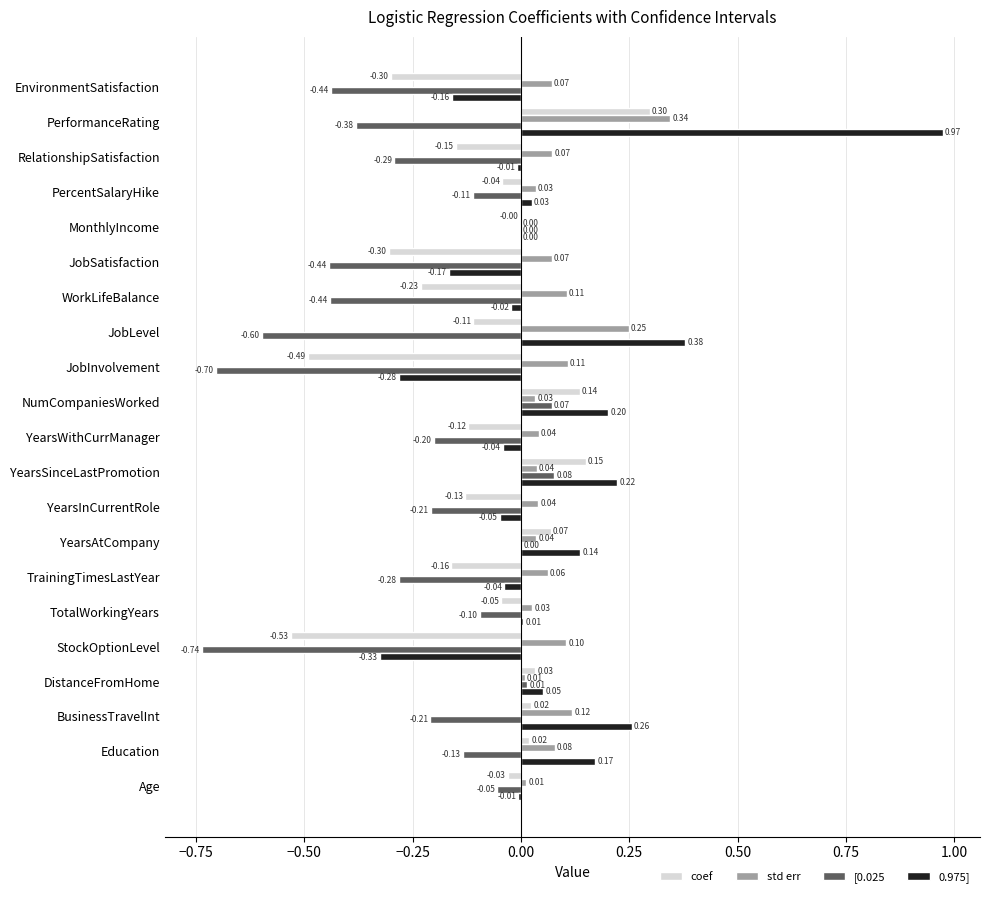

What is the sum of all 0.975] values?

1.3